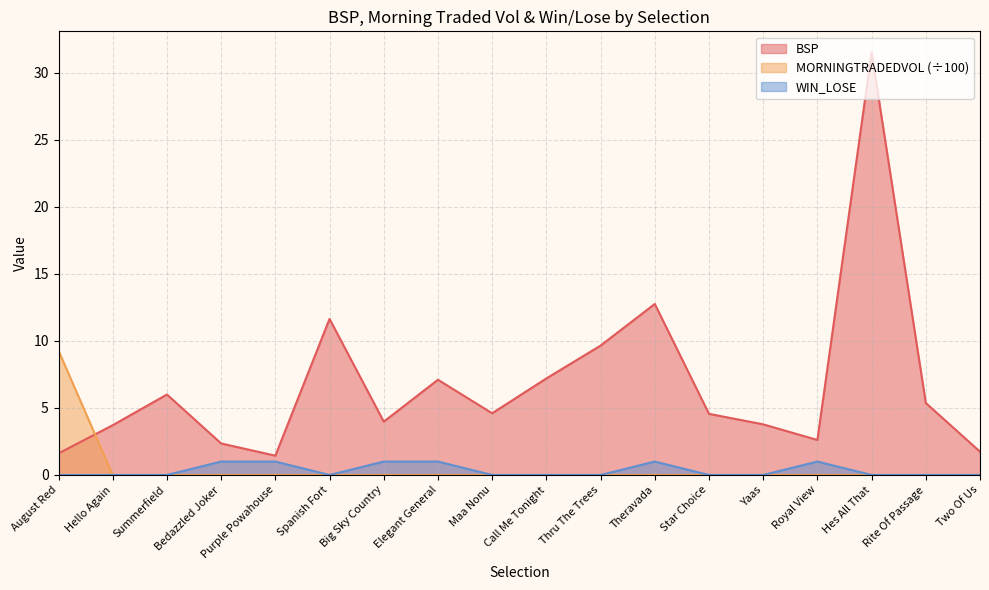

Which label corresponds to the largest value in the chart?

Hes All That